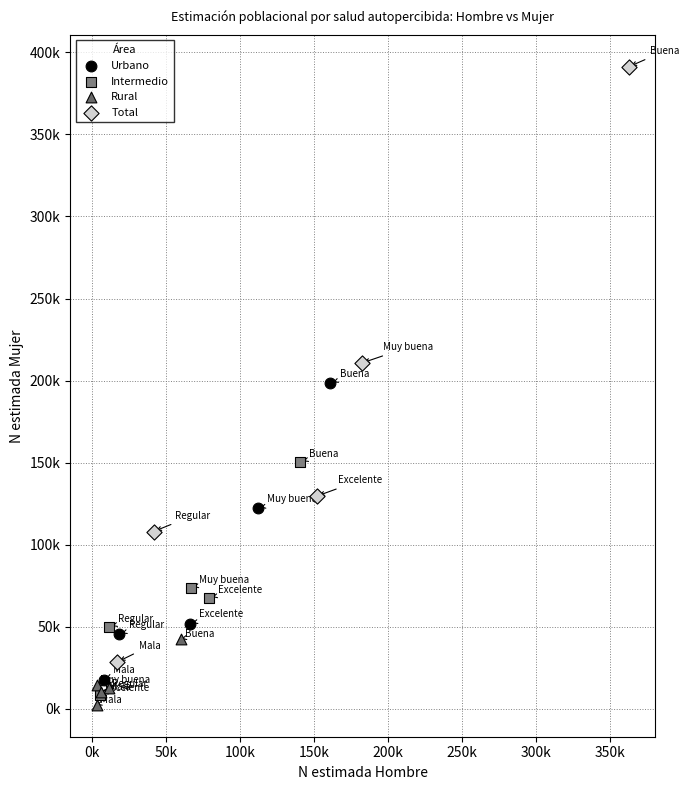

Which series reaches the minimum Y coordinate?

Rural